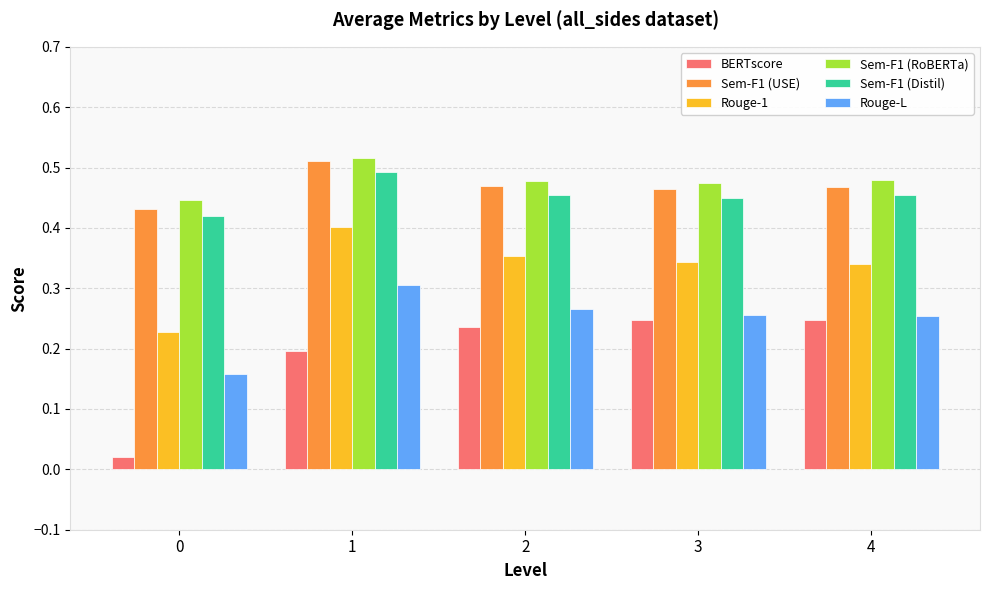

The BERTscore series shows 0.2 at 4. True or false?

True